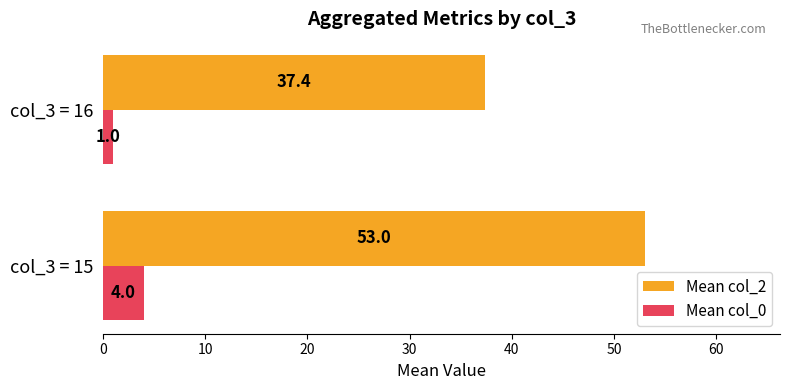

Rank the categories by Mean col_0 value from lowest to highest.

col_3 = 16, col_3 = 15